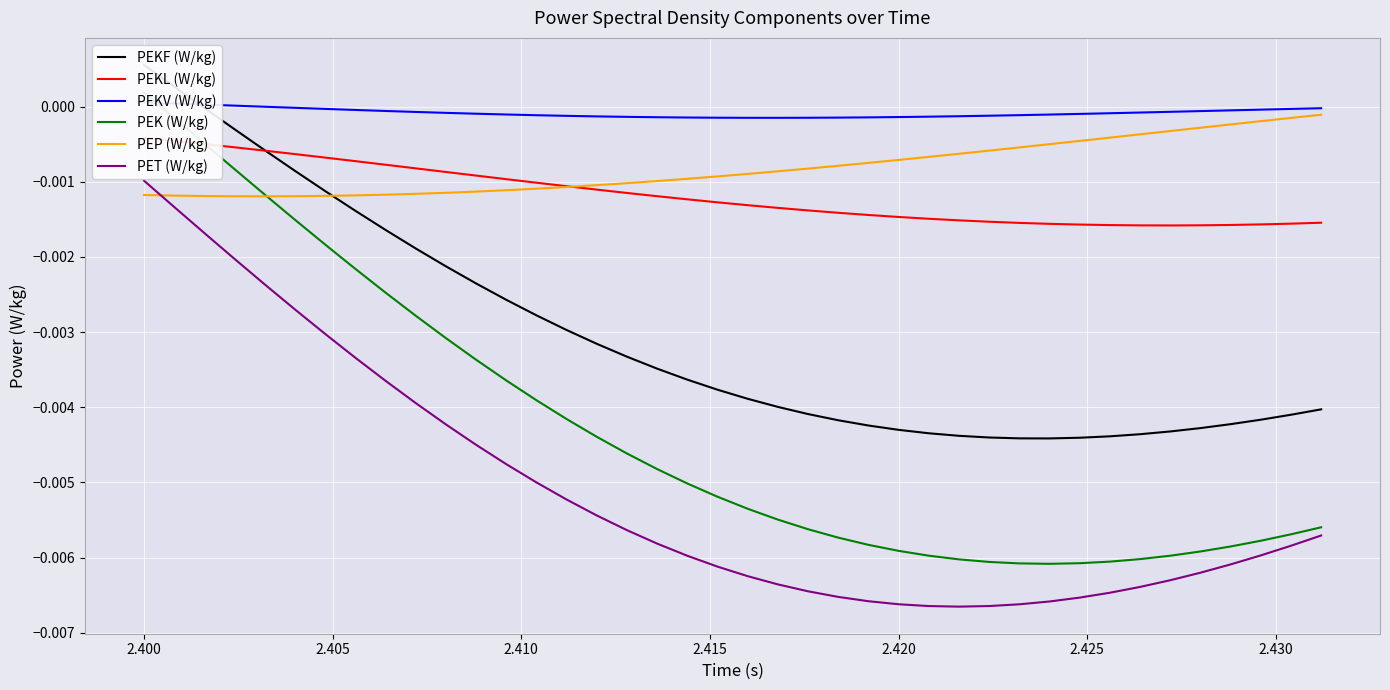

How many data points in PEKV (W/kg) are less than 0?

36